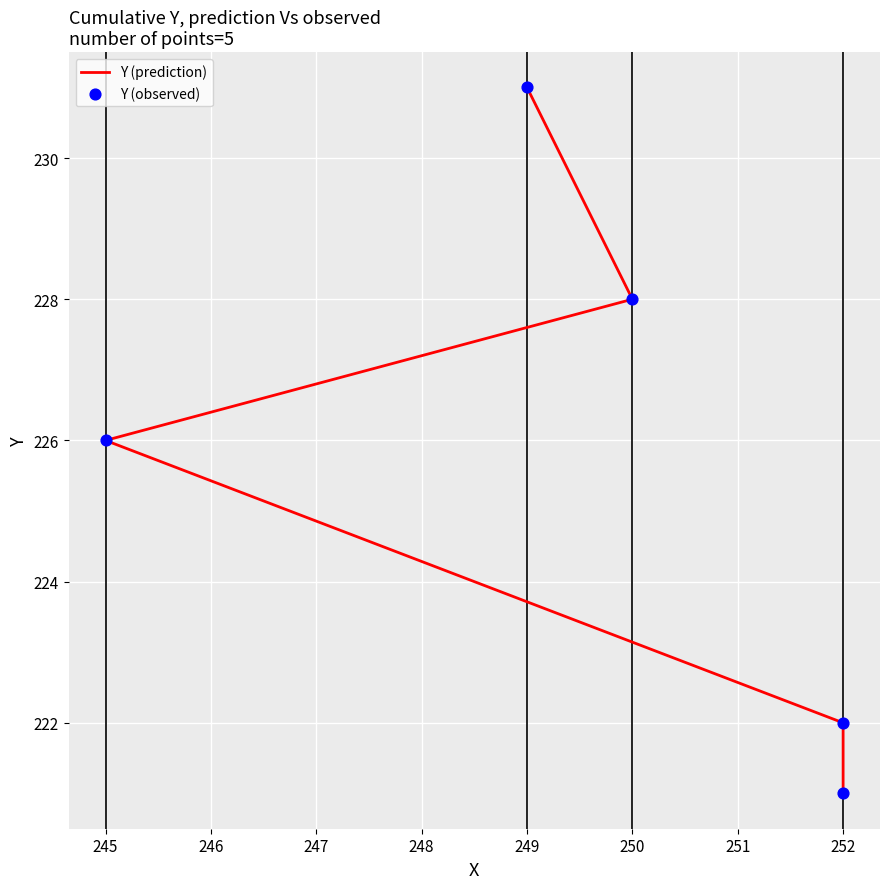

Is the value of Y (prediction) at 249 greater than the value of Y (observed) at 245?

Yes